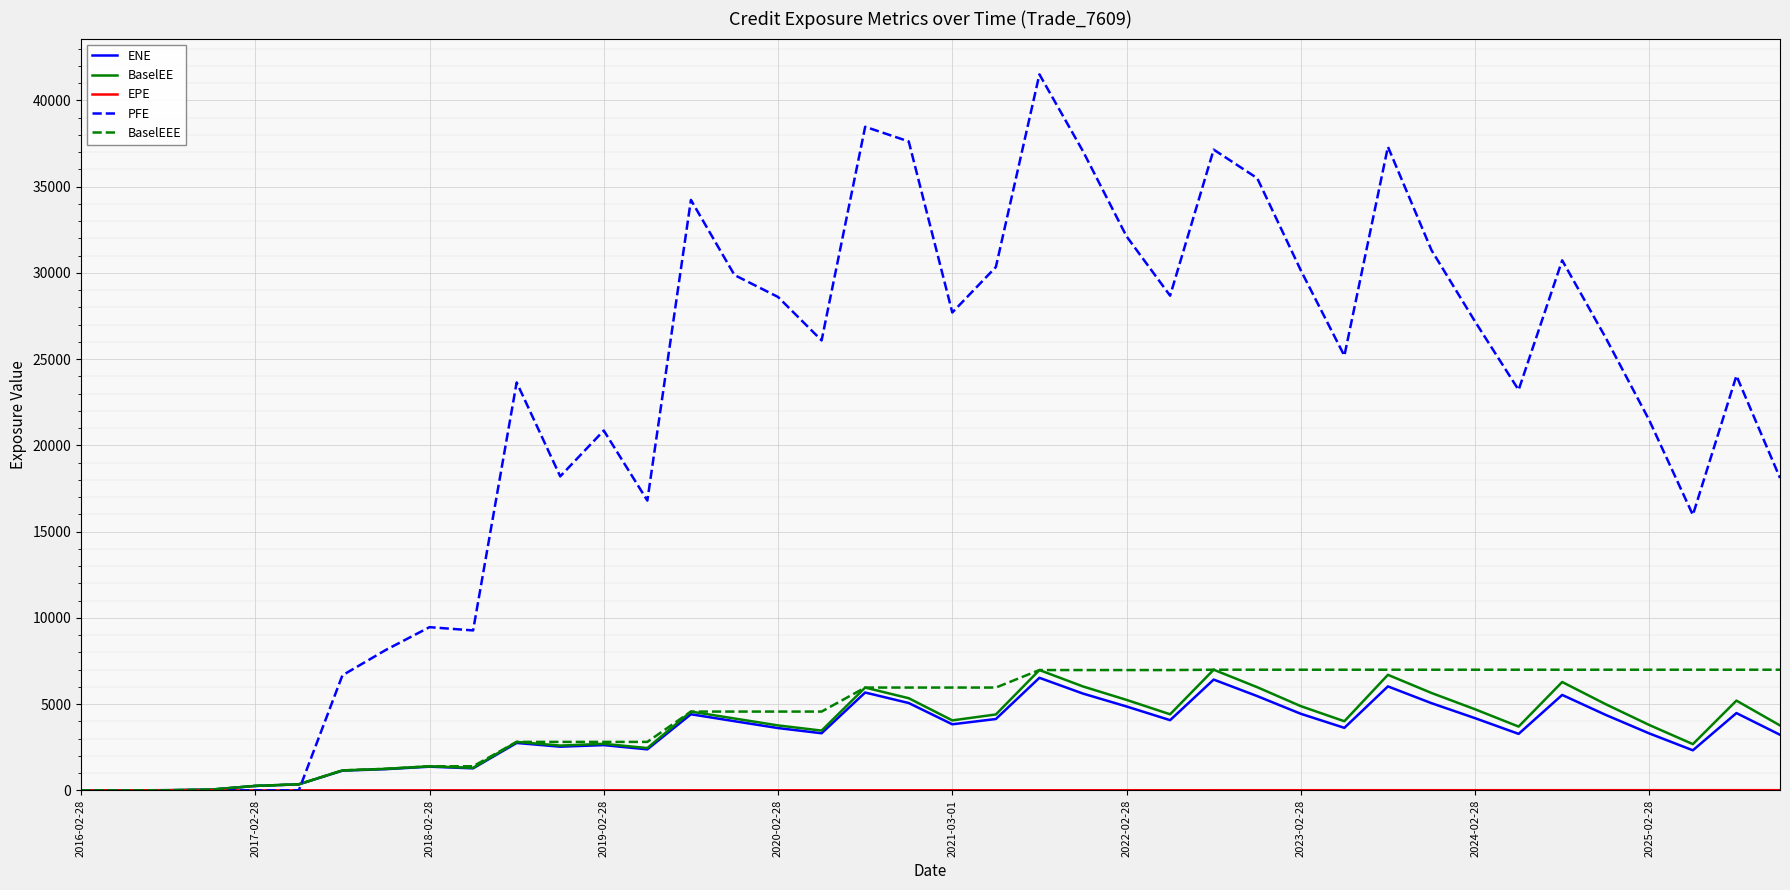

Which series has the widest spread of values?

PFE